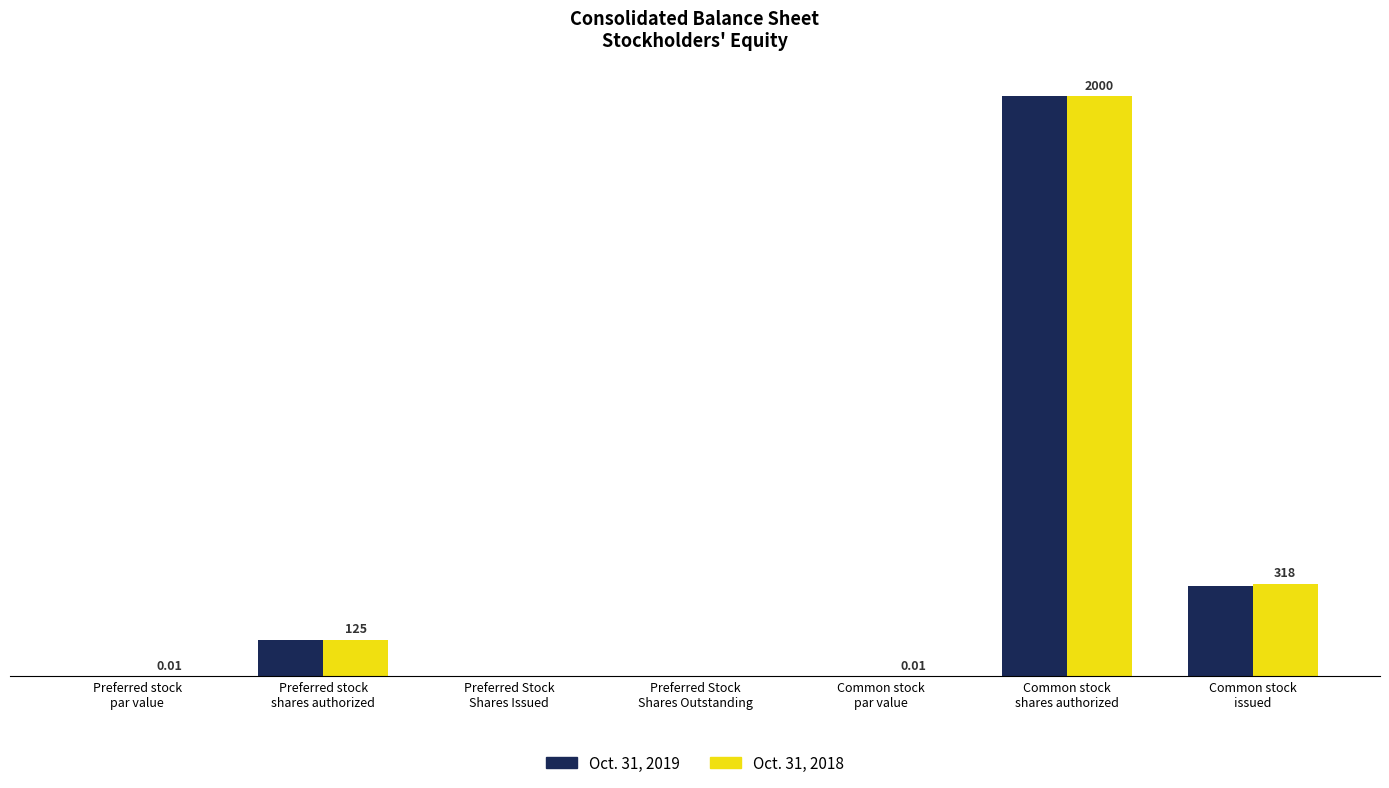

Does the chart contain stacked bars?

No